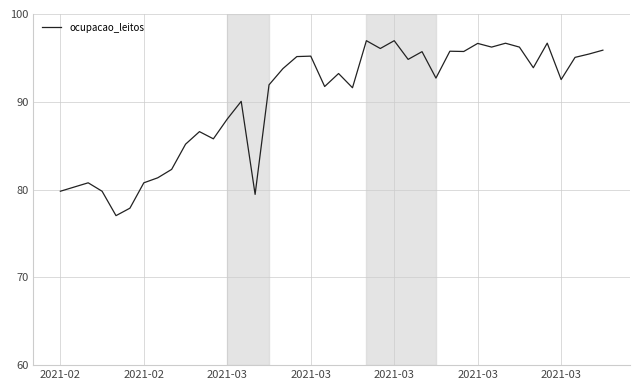

What is the maximum value shown in the chart?

97.0